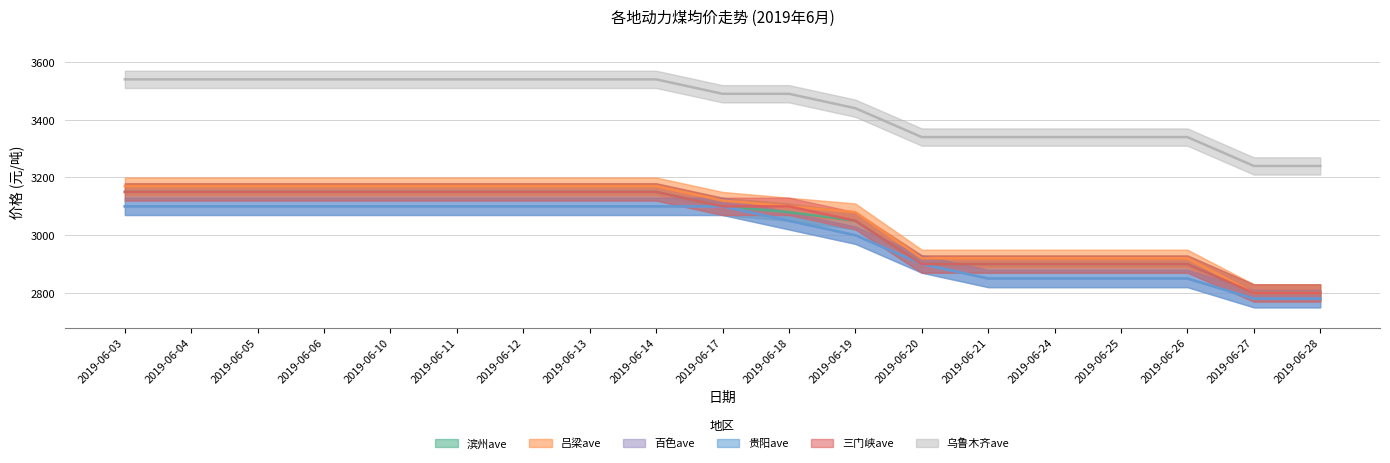

Rank the categories by 贵阳ave value from lowest to highest.

2019-06-27, 2019-06-28, 2019-06-21, 2019-06-24, 2019-06-25, 2019-06-26, 2019-06-20, 2019-06-19, 2019-06-18, 2019-06-03, 2019-06-04, 2019-06-05, 2019-06-06, 2019-06-10, 2019-06-11, 2019-06-12, 2019-06-13, 2019-06-14, 2019-06-17